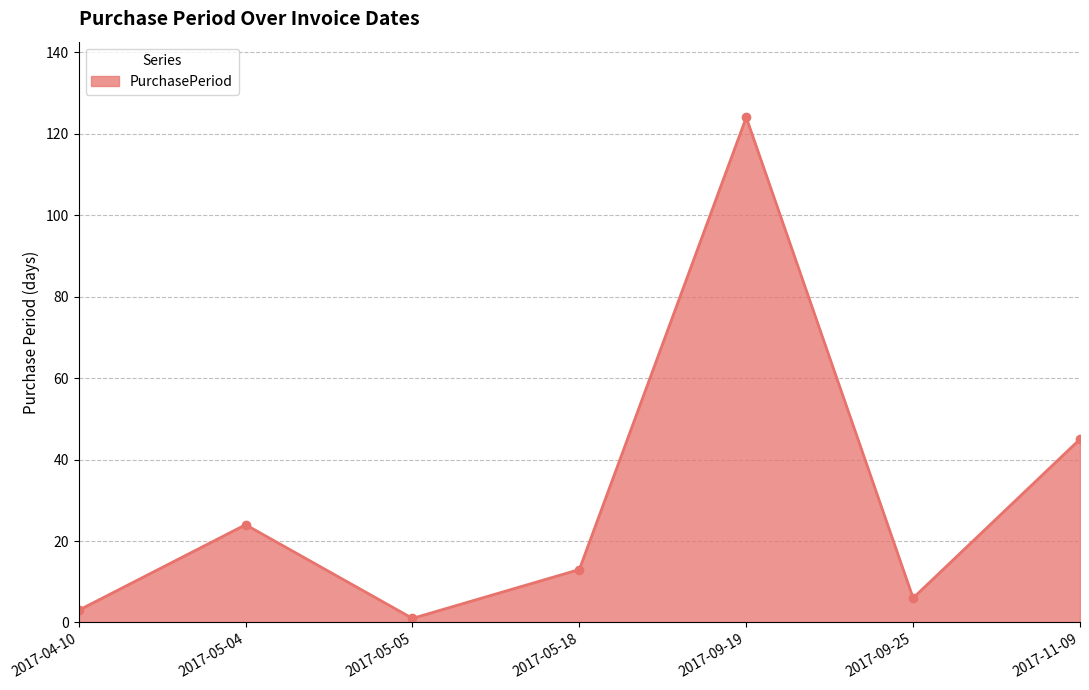

Between 2017-04-10 and 2017-09-19, which is larger?

2017-09-19